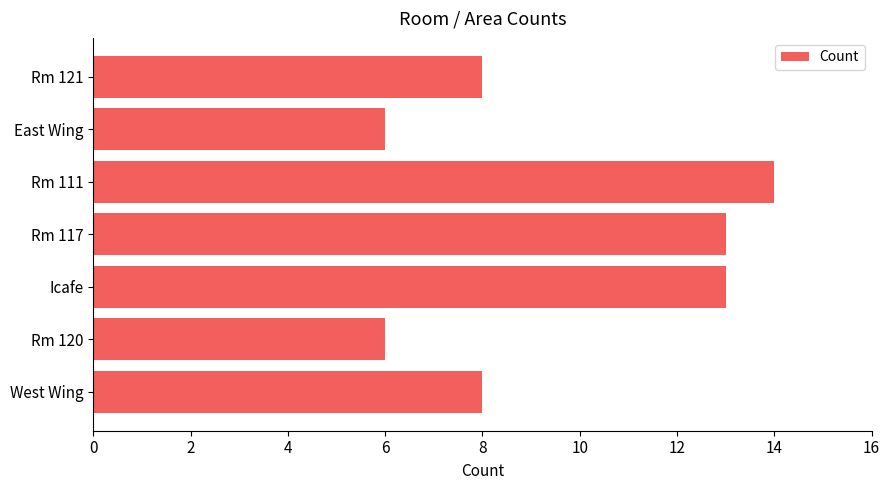

How many data points does each series have?

7